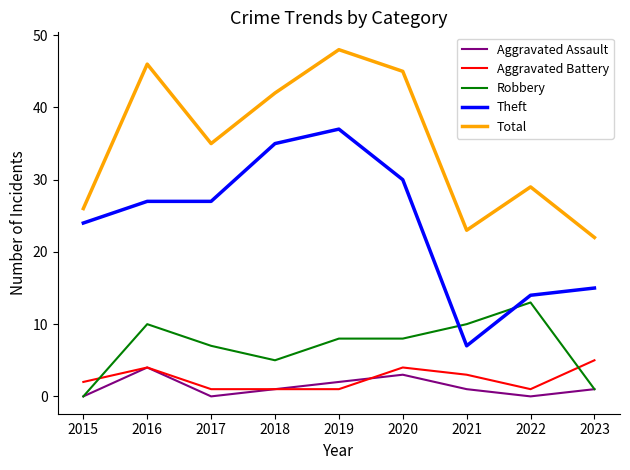

At which label is Total closest to 35?

2017